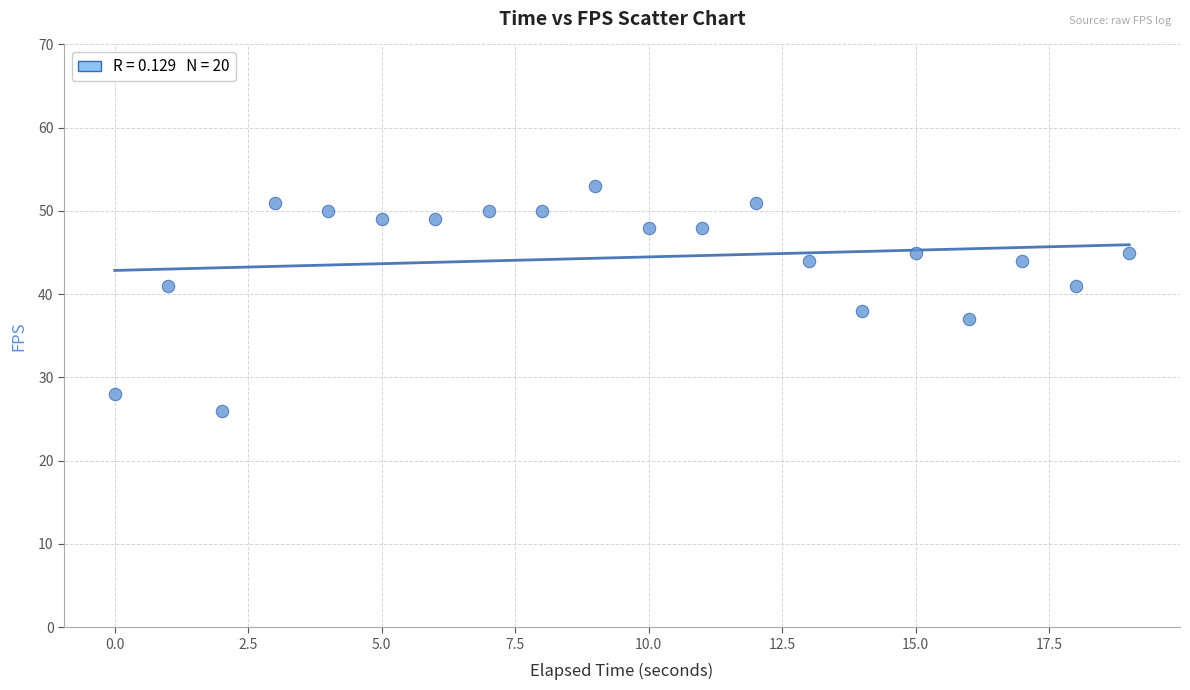

What Y value in the scatter plot is closest to 39?

38